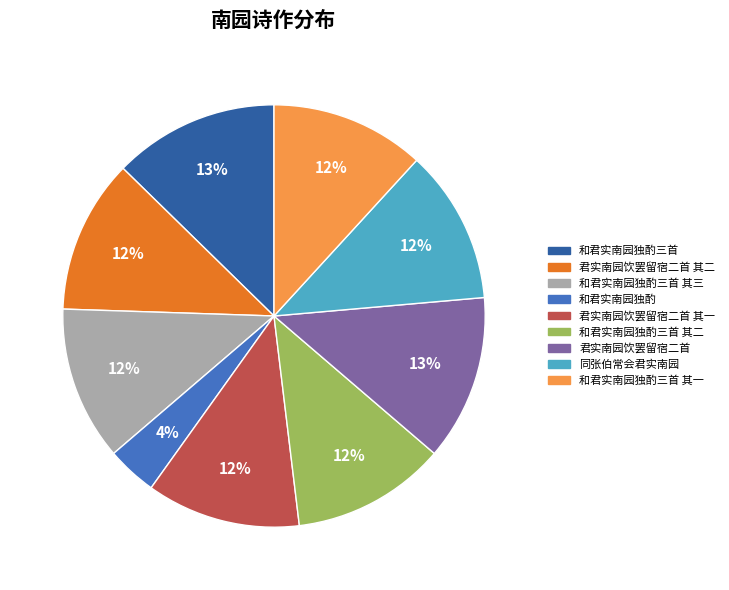

To the nearest percent, what is the combined percentage of 和君实南园独酌三首 其三 and 同张伯常会君实南园?

24%